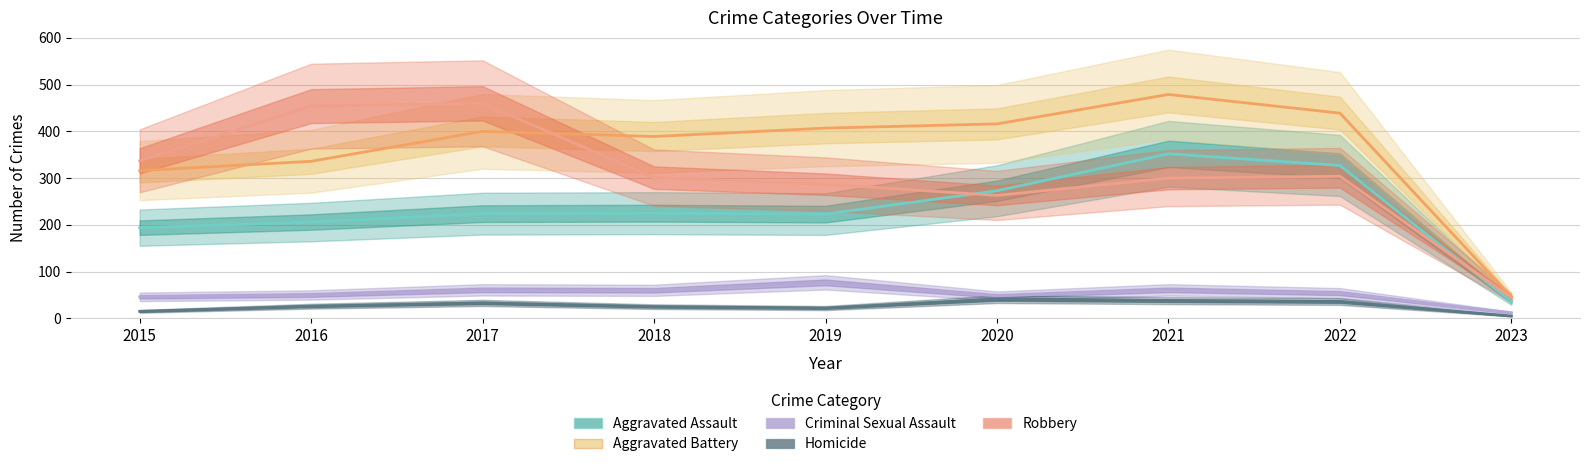

Is the value of Robbery at 2019 greater than the value of Aggravated Battery at 2022?

No